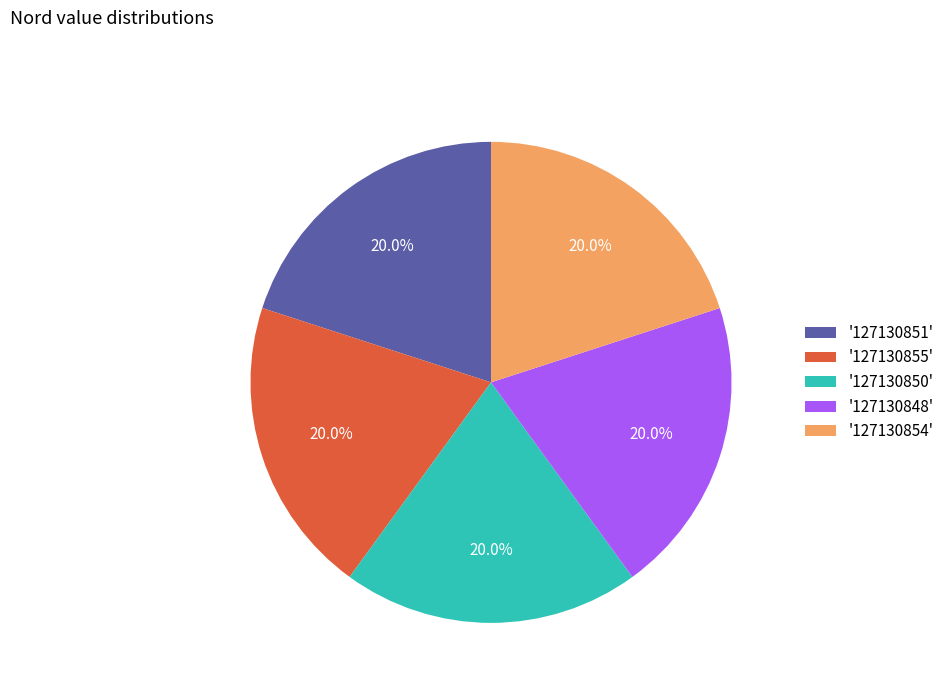

How much of the chart is everything except '127130854'?

80.0%